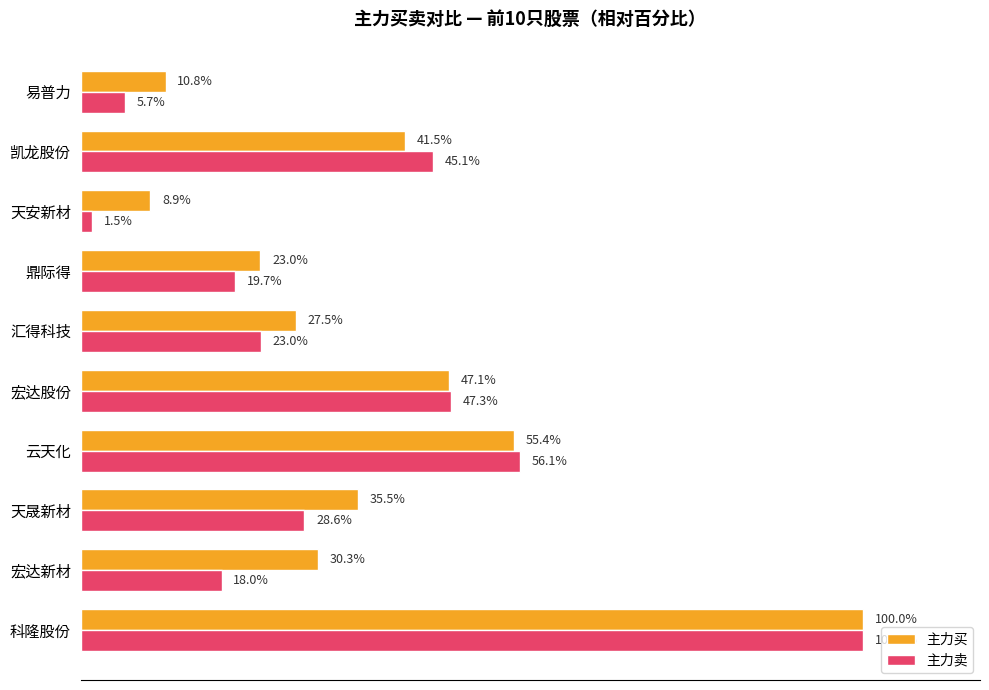

Which category has the lowest value in the 主力卖 series?

天安新材